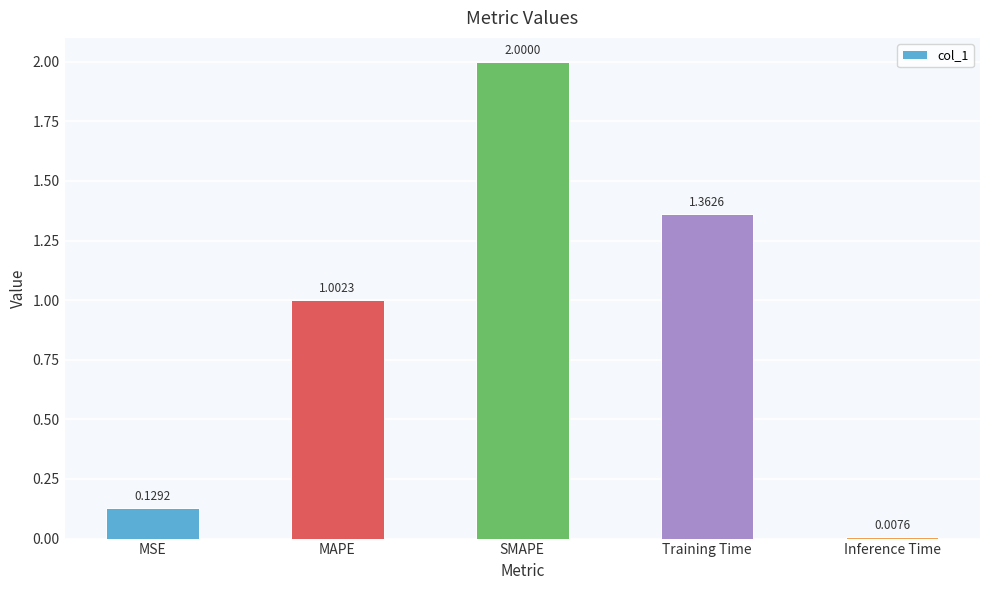

What is the change in value from MSE to Training Time?

+1.2